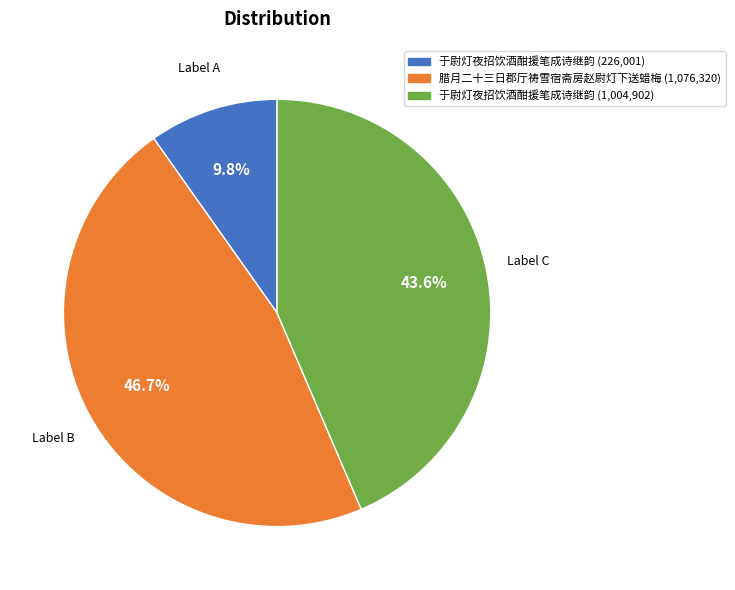

How many segments does this pie chart have?

3